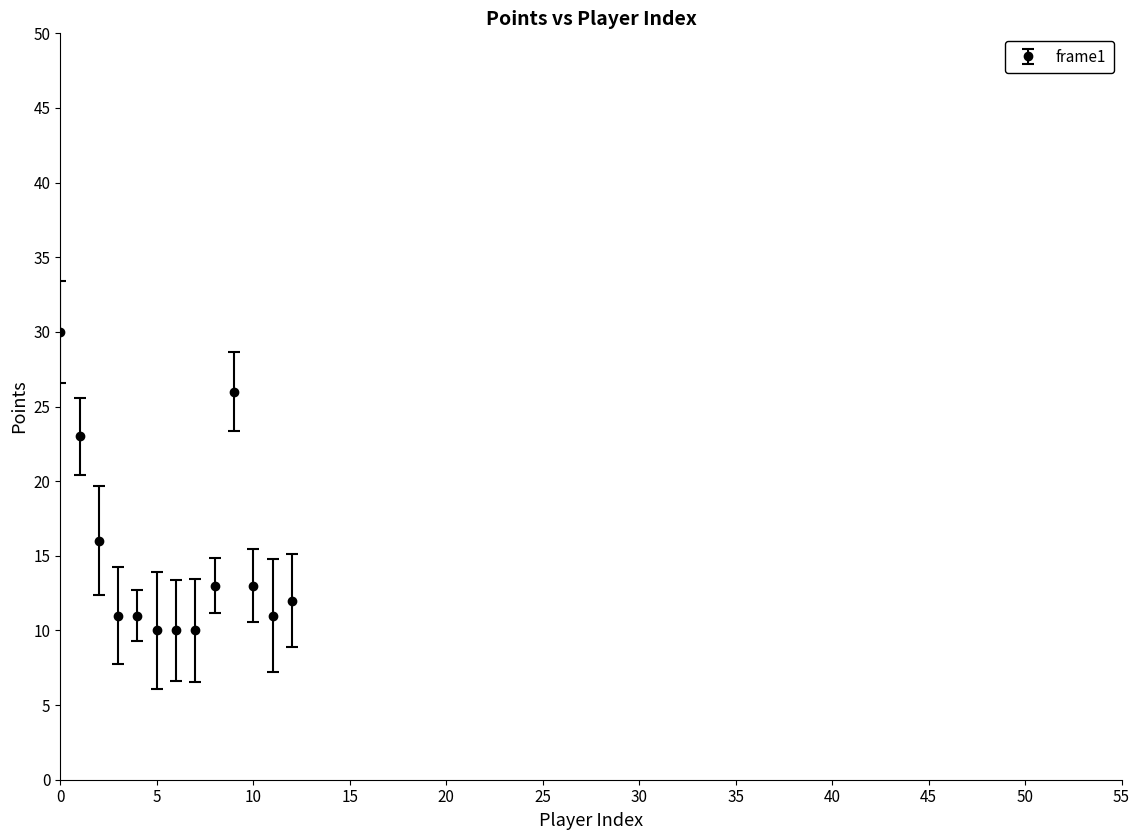

What is the sum of all values?

196